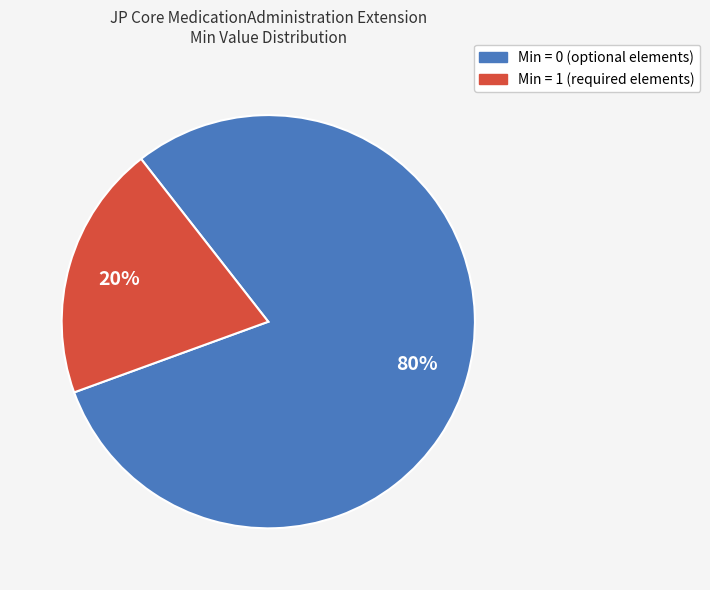

To the nearest percent, what is the difference between the largest and smallest slice percentages?

60%